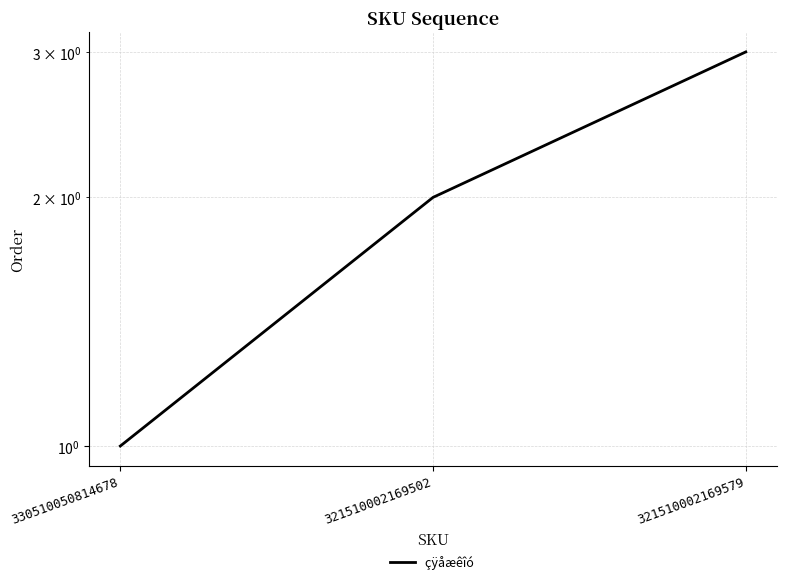

The chart shows a value of 1 at 330510050814678. True or false?

True